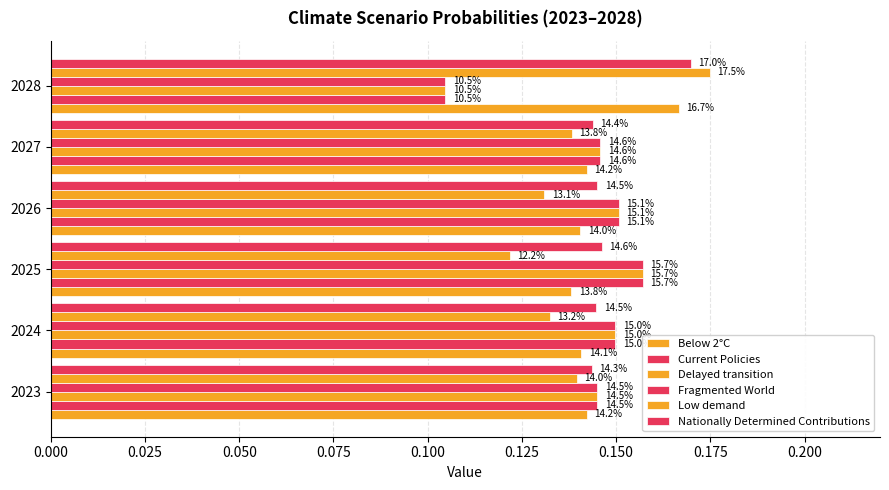

Reading left to right, list all the values displayed in this chart.

Below 2°C: 0.1	0.1	0.1	0.1	0.1	0.2
Current Policies: 0.1	0.1	0.2	0.2	0.1	0.1
Delayed transition: 0.1	0.1	0.2	0.2	0.1	0.1
Fragmented World: 0.1	0.1	0.2	0.2	0.1	0.1
Low demand: 0.1	0.1	0.1	0.1	0.1	0.2
Nationally Determined Contributions: 0.1	0.1	0.1	0.1	0.1	0.2